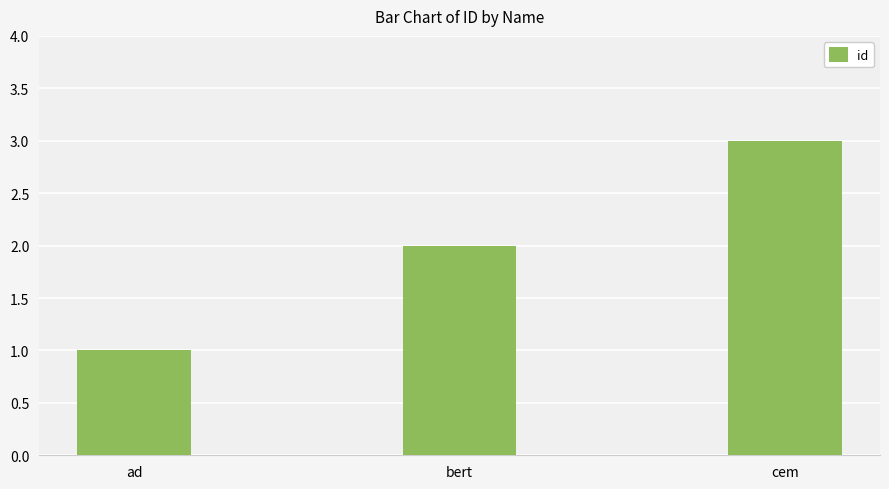

Does the chart contain stacked bars?

No